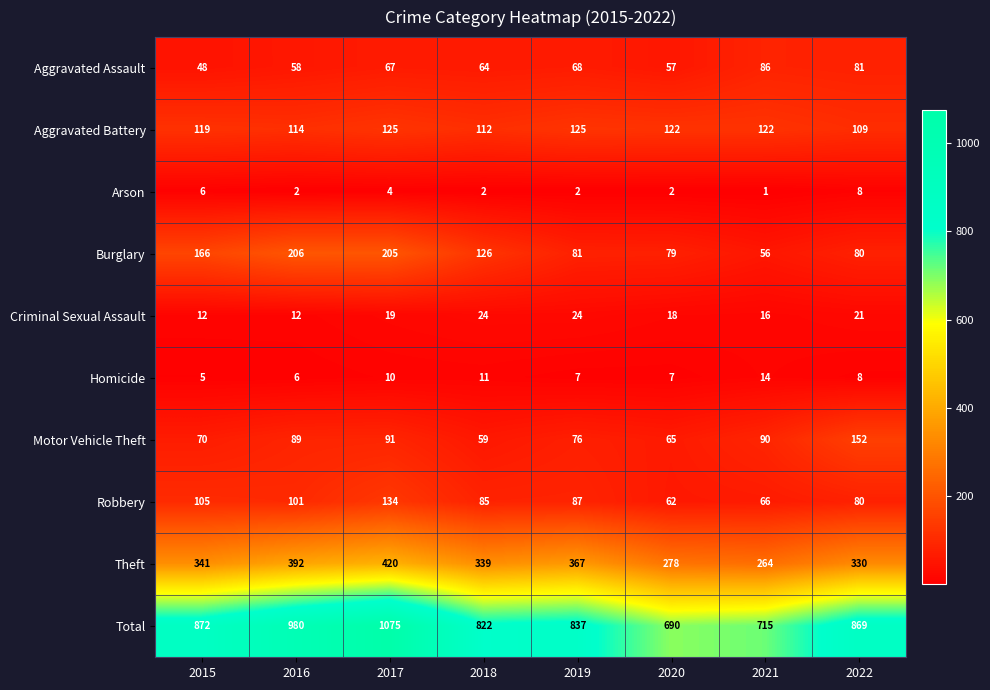

Between 2018 and 2019, which series saw the biggest shift?

Burglary